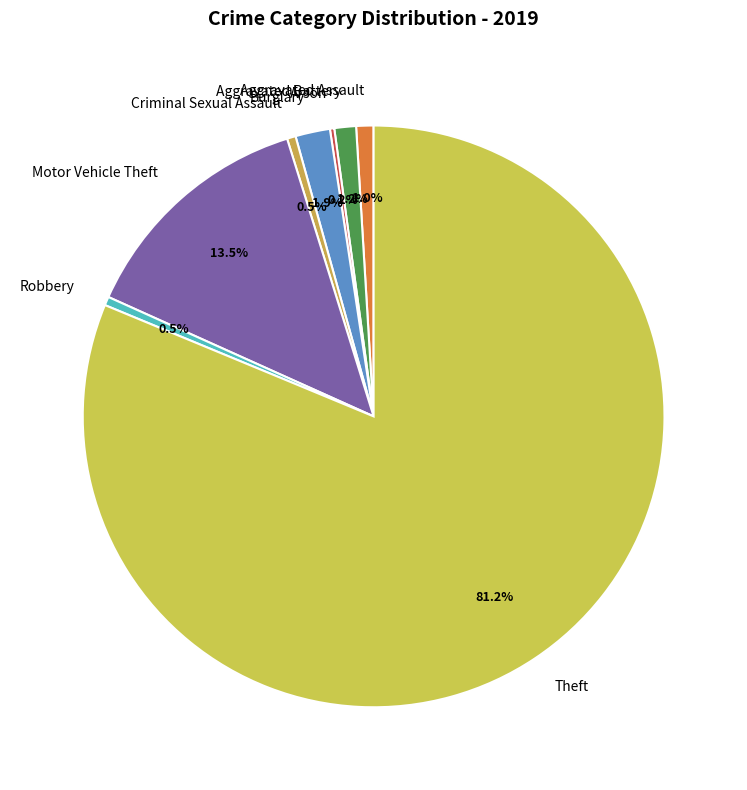

What portion of the pie excludes Theft?

18.8%